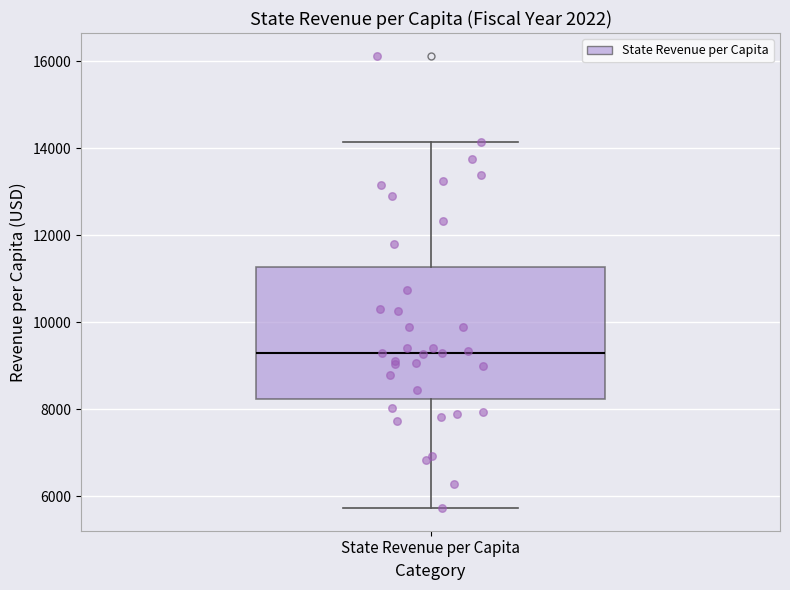

Transcribe this box plot: give where the median line is, the range the box spans, and where the two whiskers end, as read against the y-axis. The values are not printed on the chart, so give them approximately, as read against the axis.

median 9200, box 8200 to 11200, whiskers 5800 to 14200